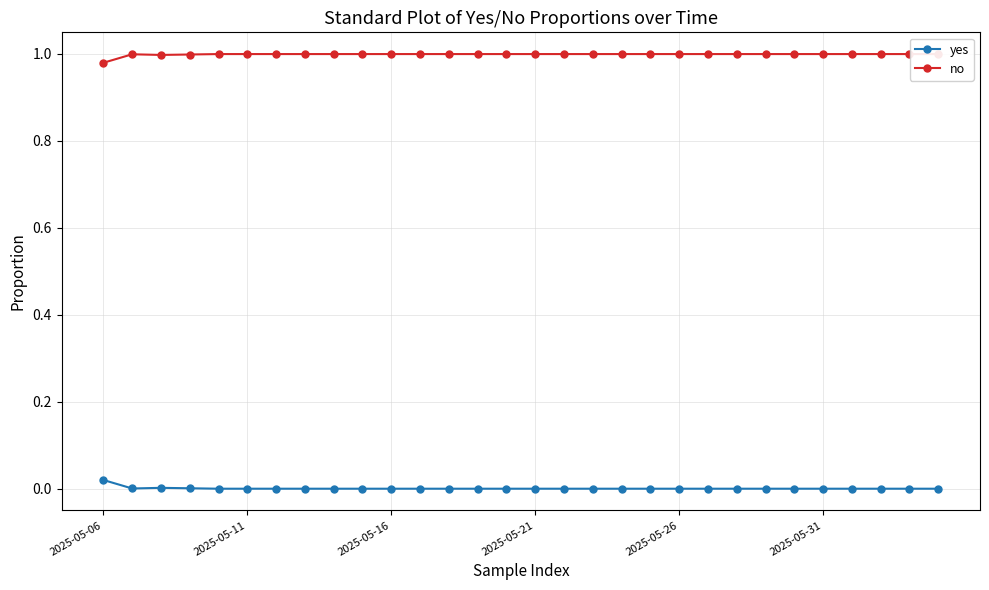

Is the value of no at 8 greater than the value of yes at 12?

Yes